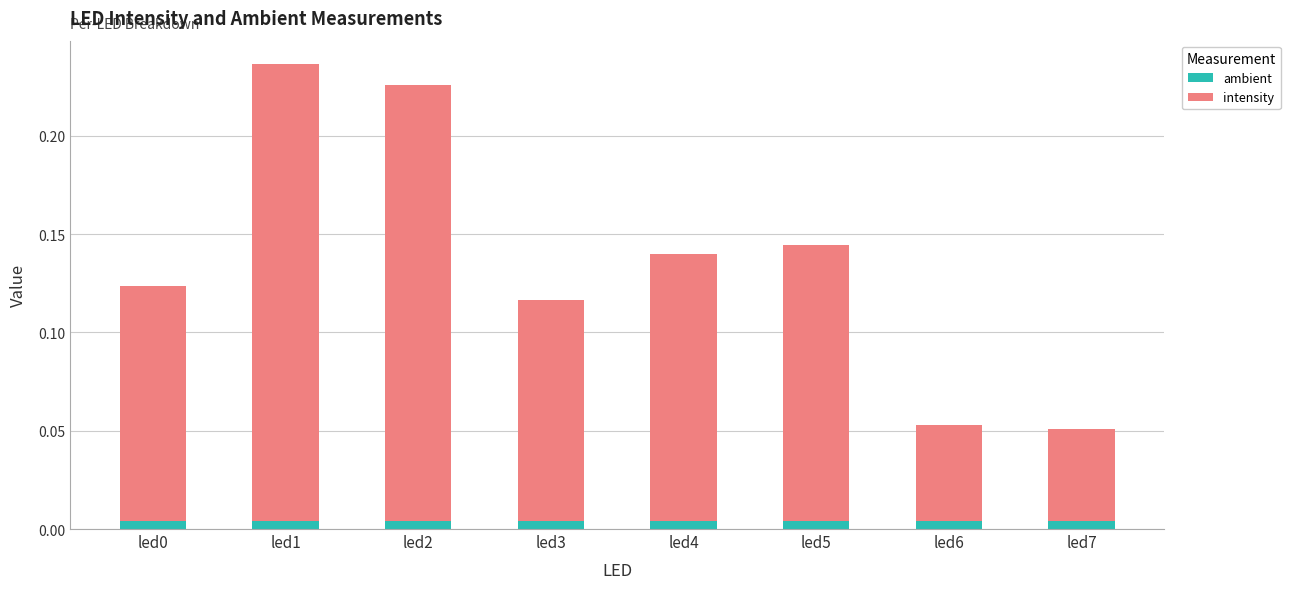

Count the ambient values in the range 0 to 1.

8